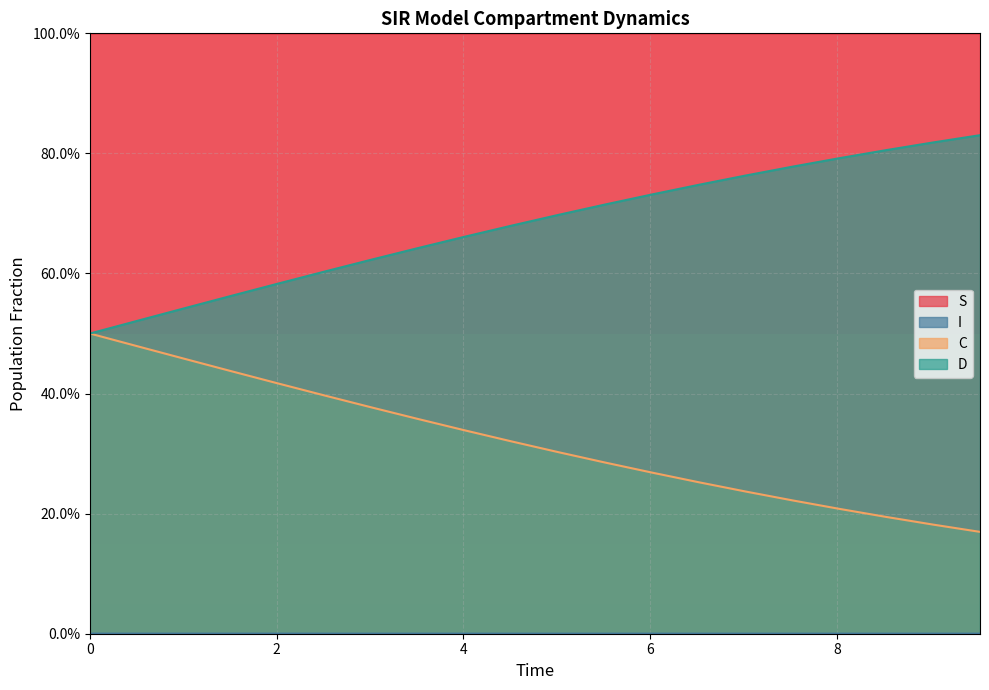

What is the sum of all I values?

20.0